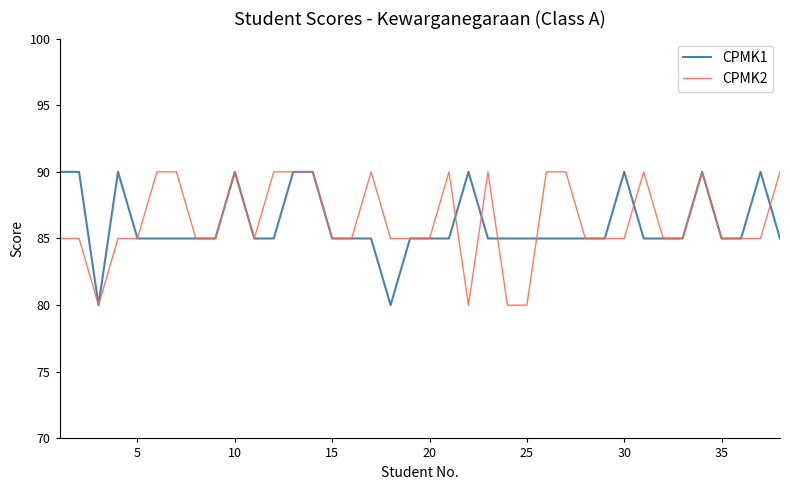

What is the lowest value of the CPMK2 series?

80